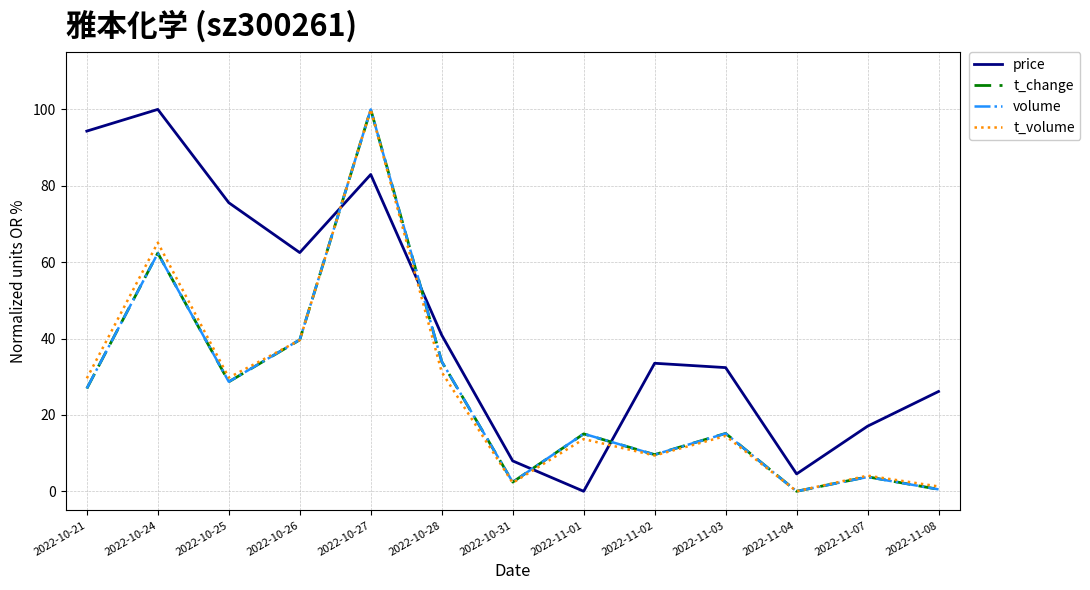

At which label is t_volume closest to 50?

2022-10-26